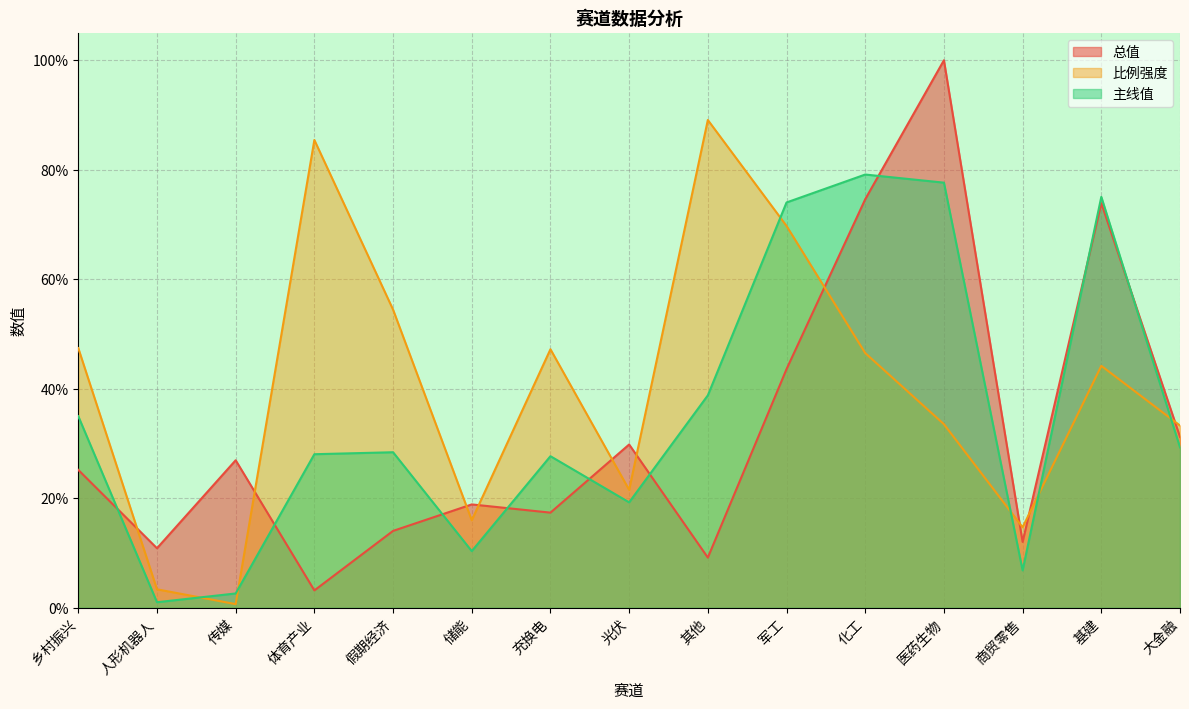

At how many categories does at least one series exceed 0?

15